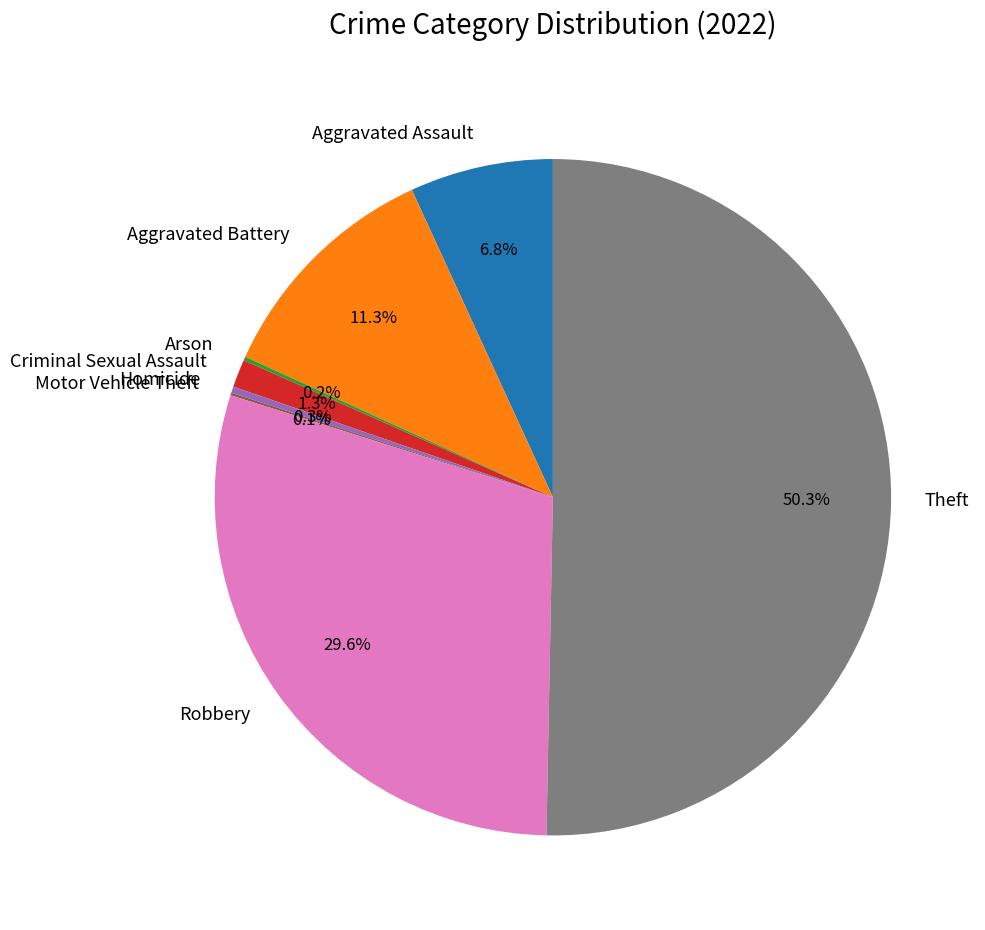

Between Robbery and Aggravated Battery, which is larger?

Robbery